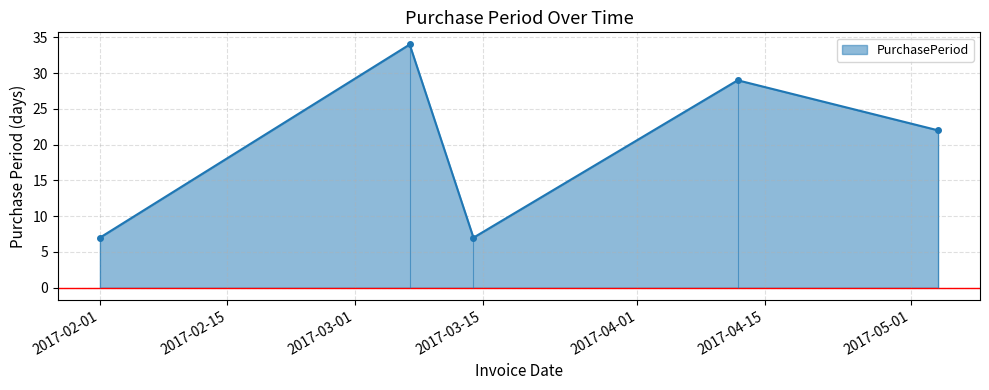

Count the values in the range 7 to 29.

4